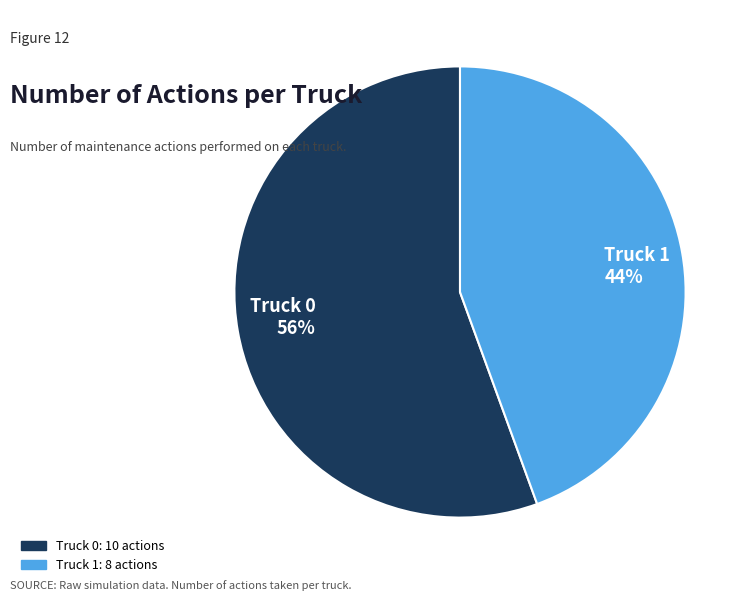

True or false: Truck 0 accounts for 56% of the total.

True